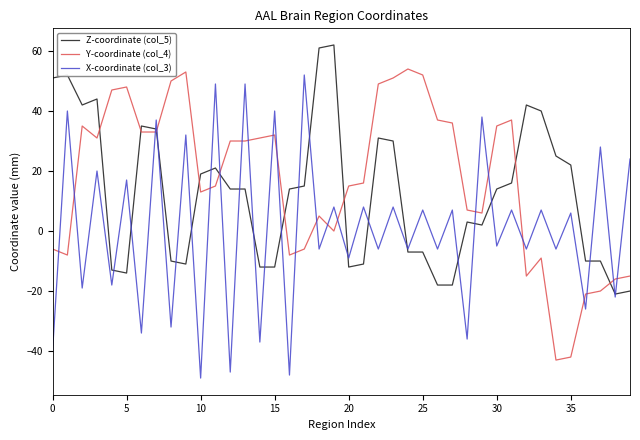

What are all the series names shown in the legend?

Z-coordinate (col_5), Y-coordinate (col_4), X-coordinate (col_3)